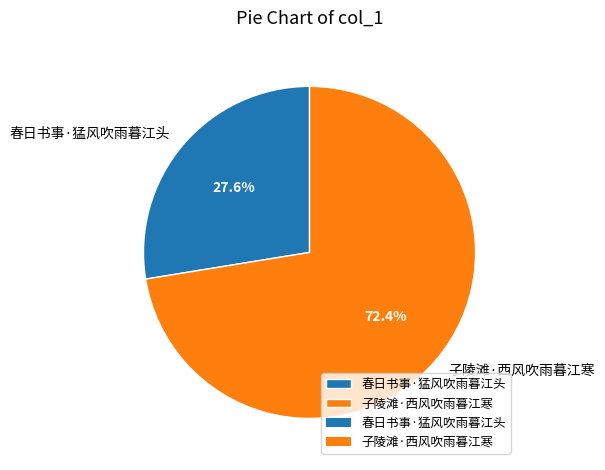

Which category has the smallest portion of the pie?

春日书事·猛风吹雨暮江头